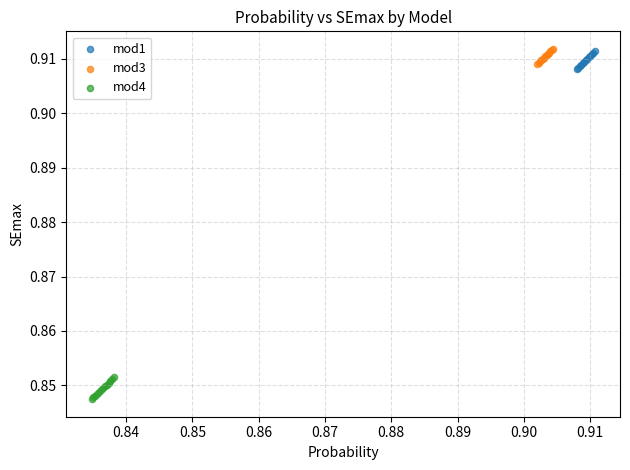

Which series reaches the minimum Y coordinate?

mod4